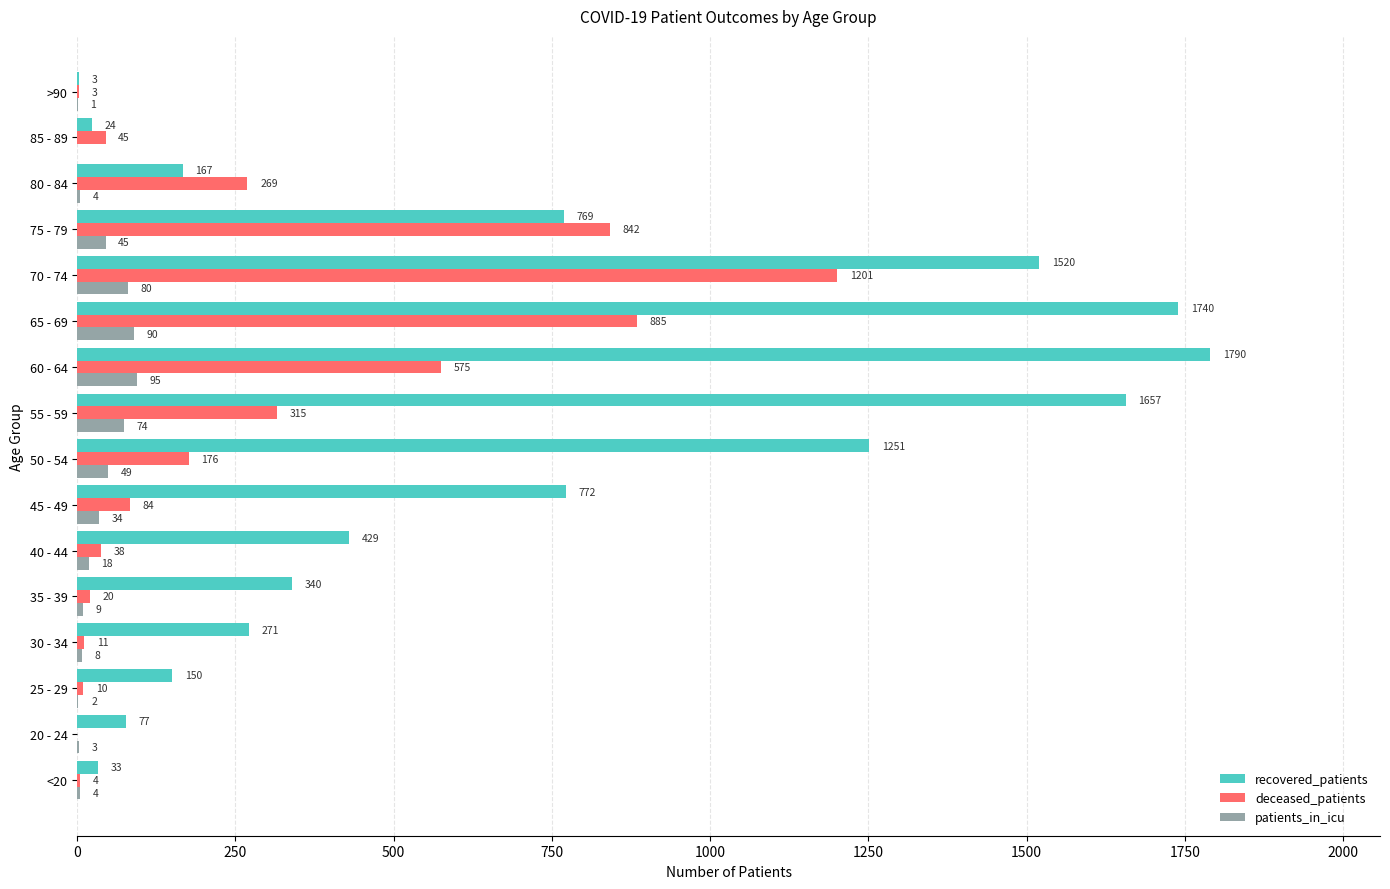

Which series has the largest range (max minus min)?

recovered_patients